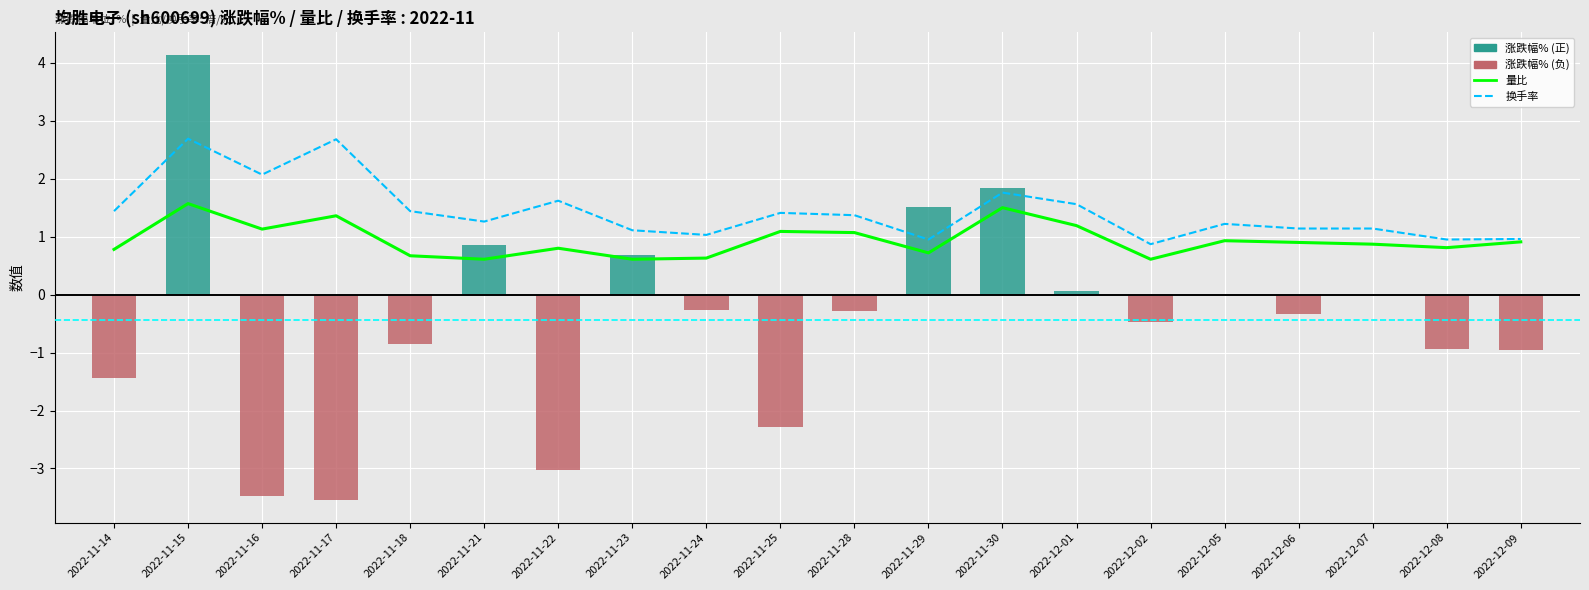

The 换手率 series shows 0.3 at 2022-12-08. True or false?

False